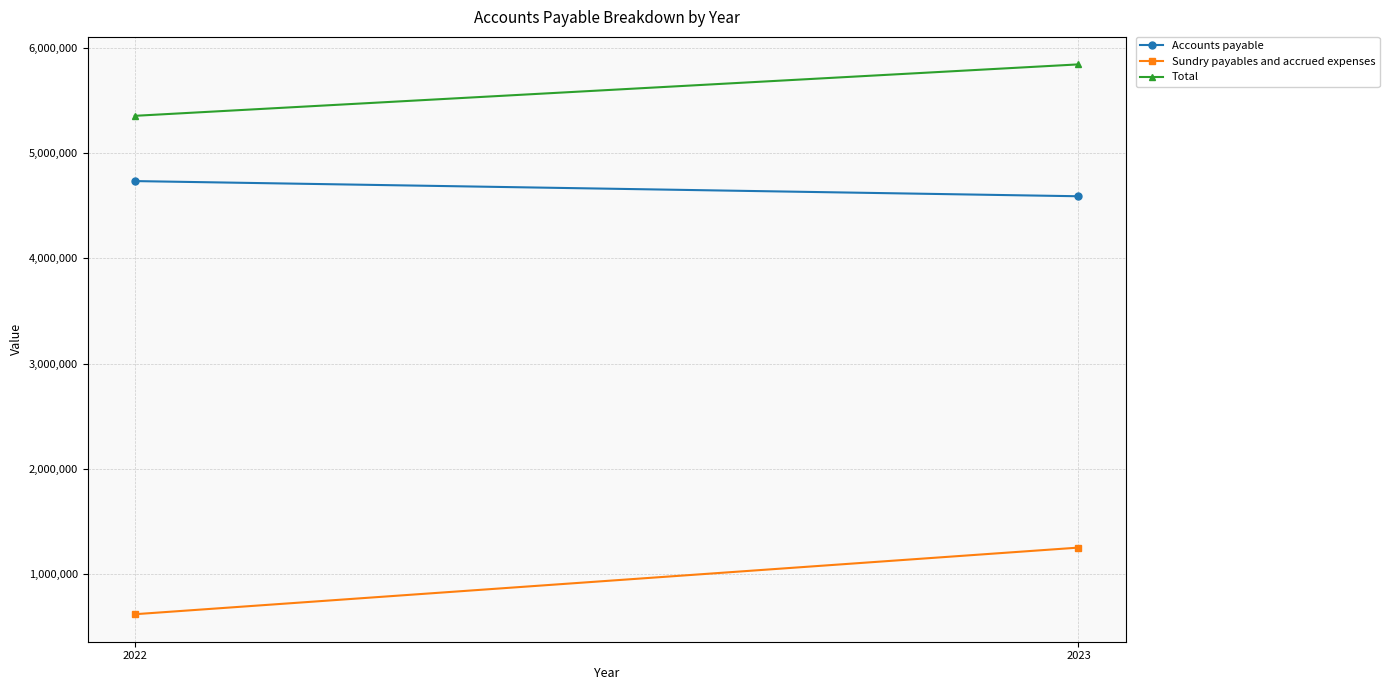

At which label is Total closest to 5598455?

2022